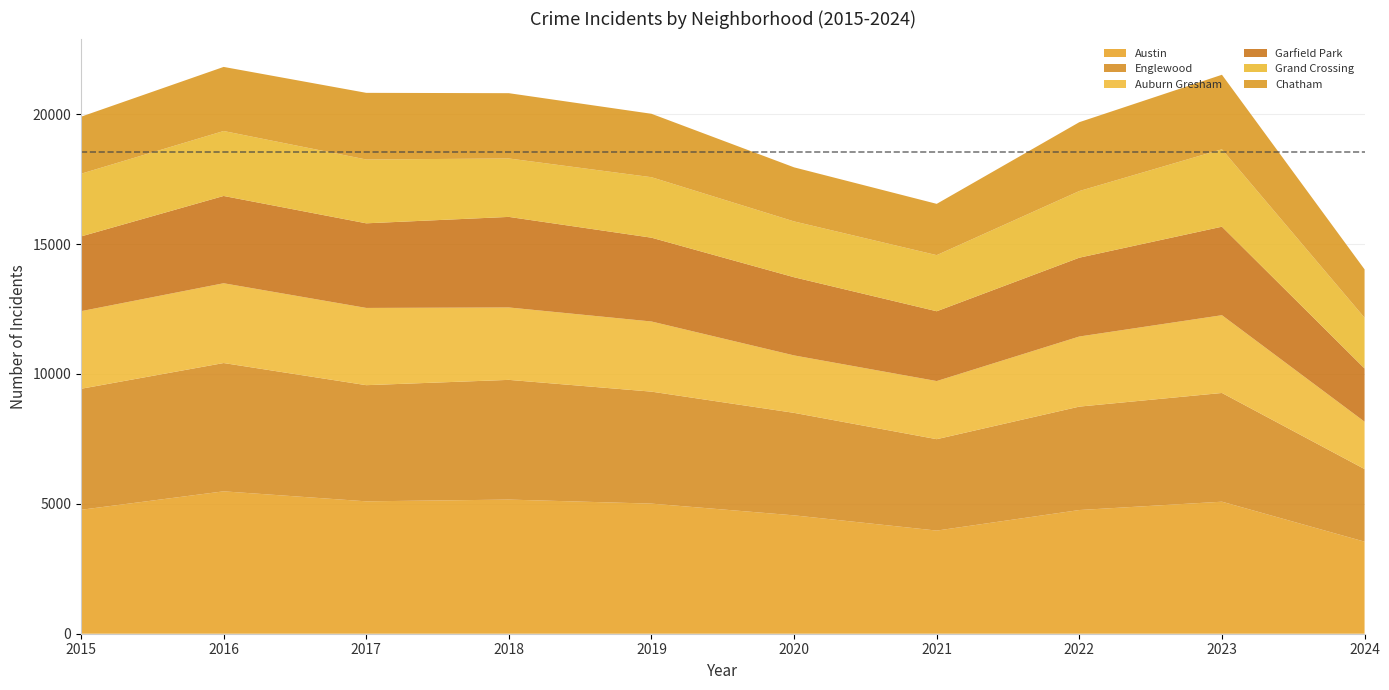

Reading left to right, list all the values displayed in this chart.

Austin: 4770	5481	5096	5163	5008	4556	3970	4761	5082	3544
Englewood: 4658	4938	4471	4608	4310	3945	3518	3981	4185	2794
Auburn Gresham: 2987	3071	2973	2787	2700	2211	2237	2698	2993	1823
Garfield Park: 2877	3360	3257	3486	3226	3009	2687	3034	3407	2049
Grand Crossing: 2413	2500	2456	2249	2328	2149	2160	2566	2979	1953
Chatham: 2195	2467	2566	2513	2441	2081	1974	2650	2869	1861